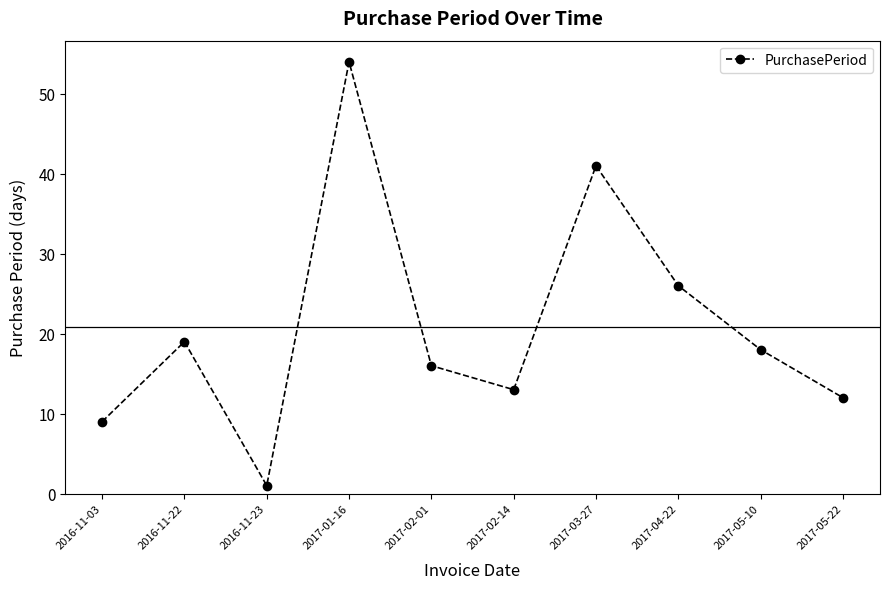

What is the value of the 2nd point from the left?

19